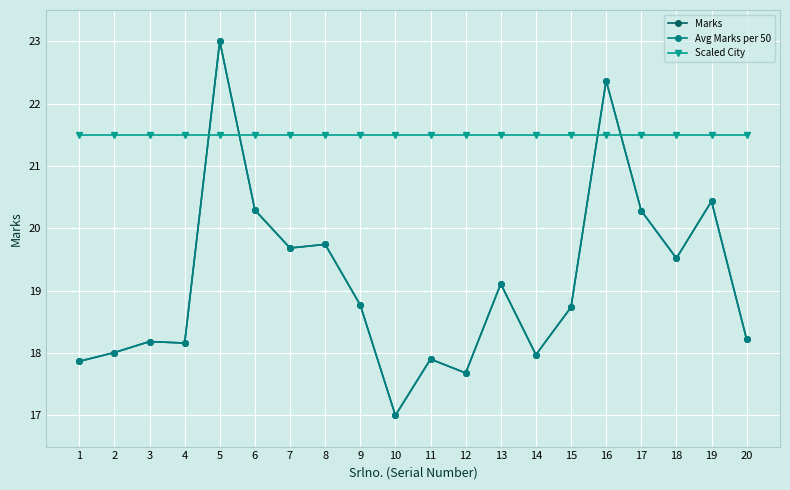

At 14, list the series in order from smallest to largest.

Marks, Avg Marks per 50, Scaled City